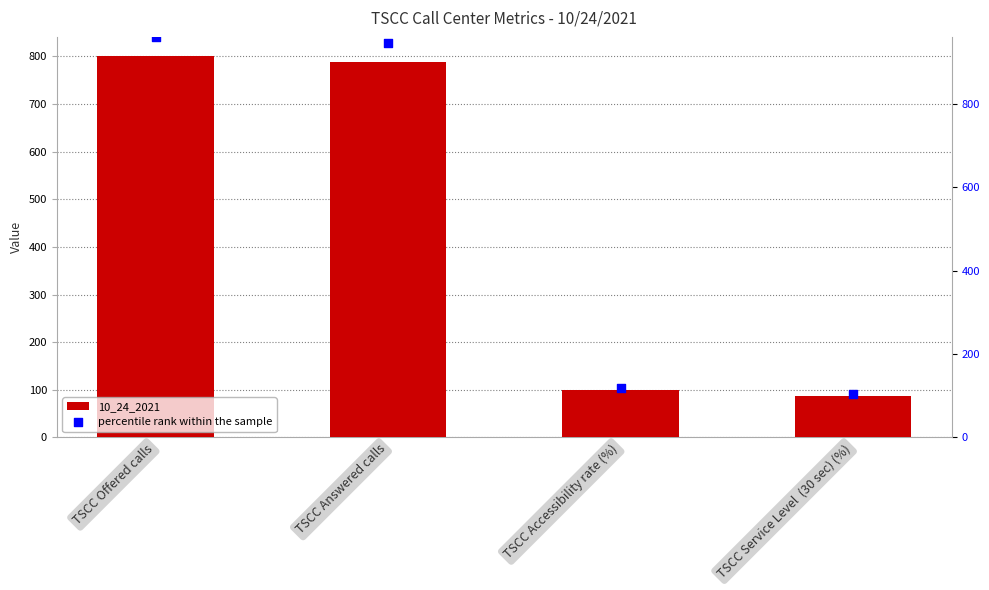

Which series contains the highest Y value?

percentile rank within the sample